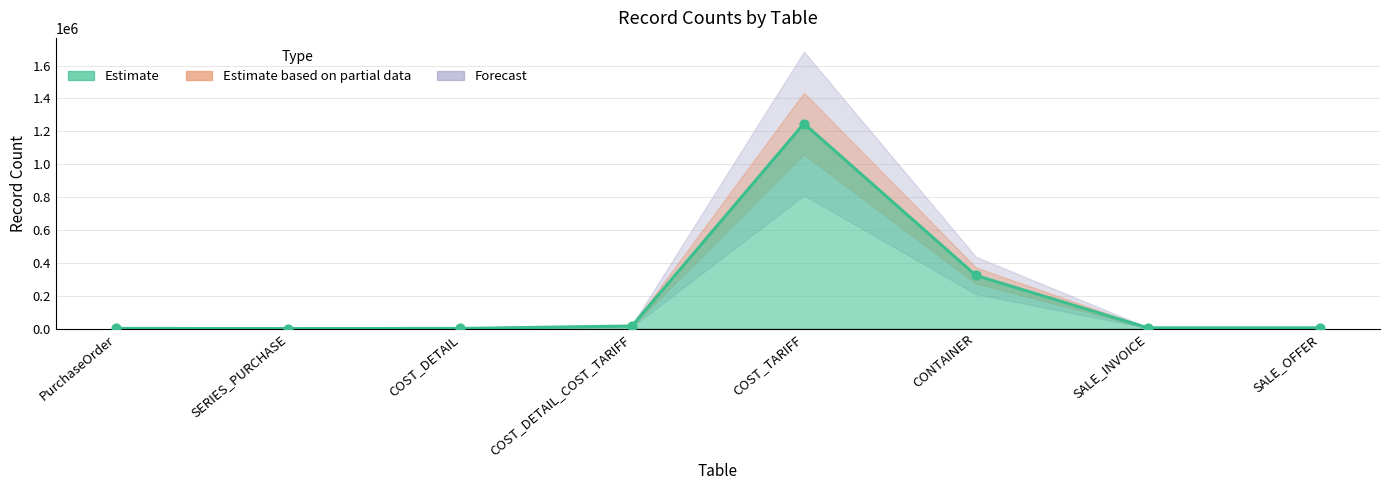

Between SALE_OFFER and SALE_INVOICE, which is larger?

SALE_OFFER